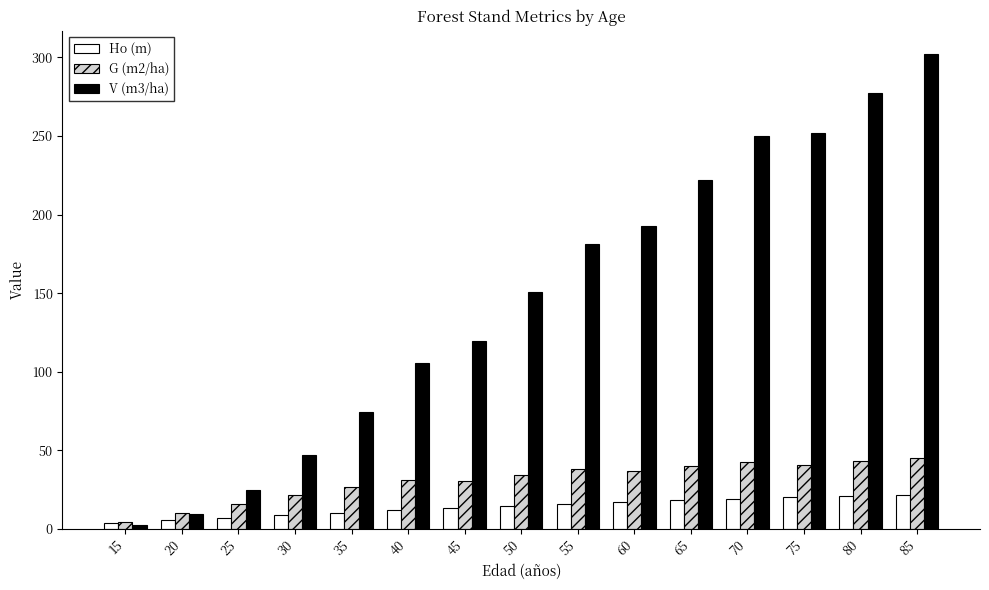

Which series changed the most between 40 and 60?

V (m3/ha)